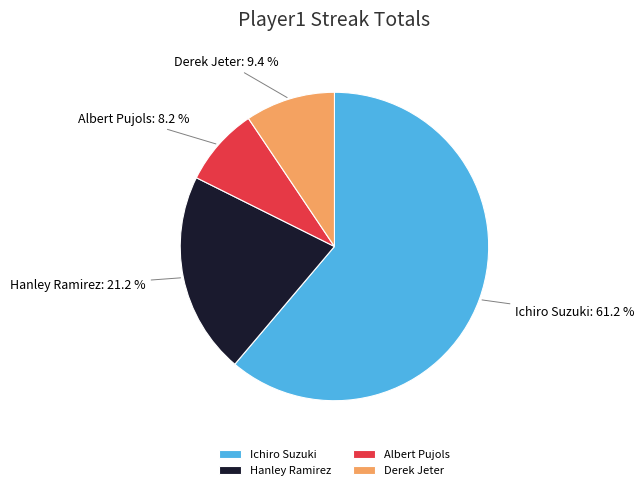

What percentage is the Derek Jeter slice, to the nearest percent?

9%